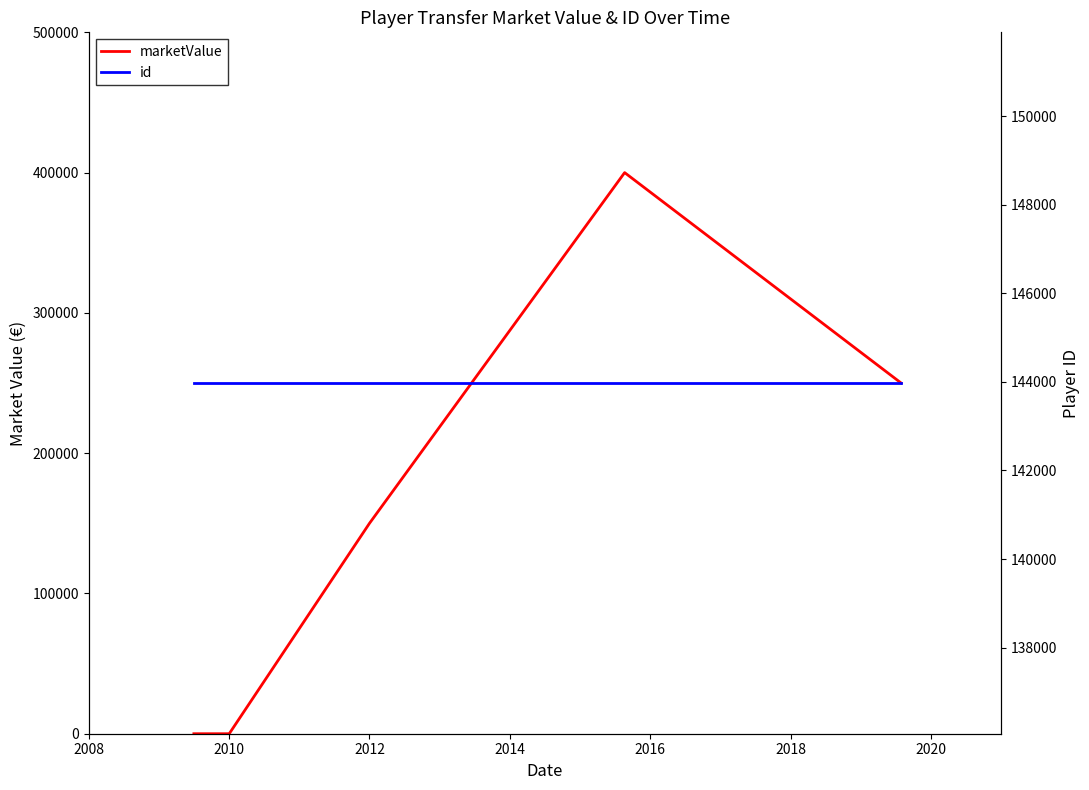

What are all the series names shown in the legend?

marketValue, id